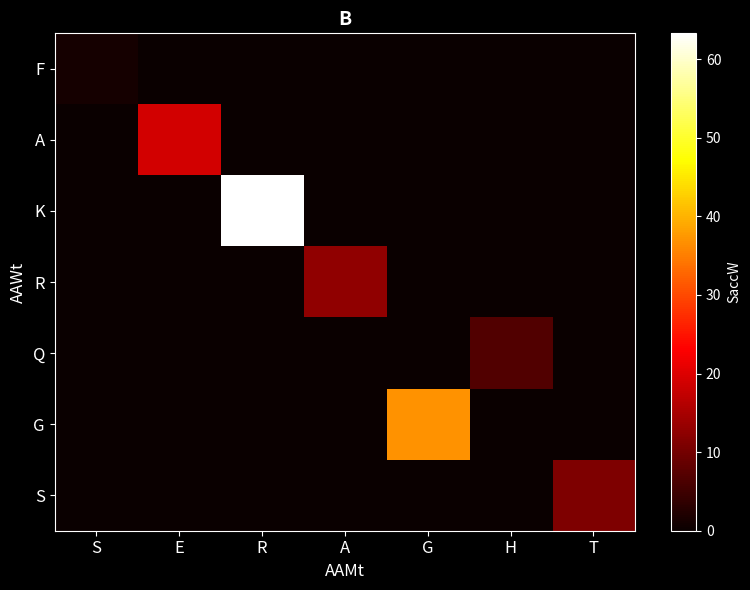

What is the spread (max minus min) of values at A?

12.8